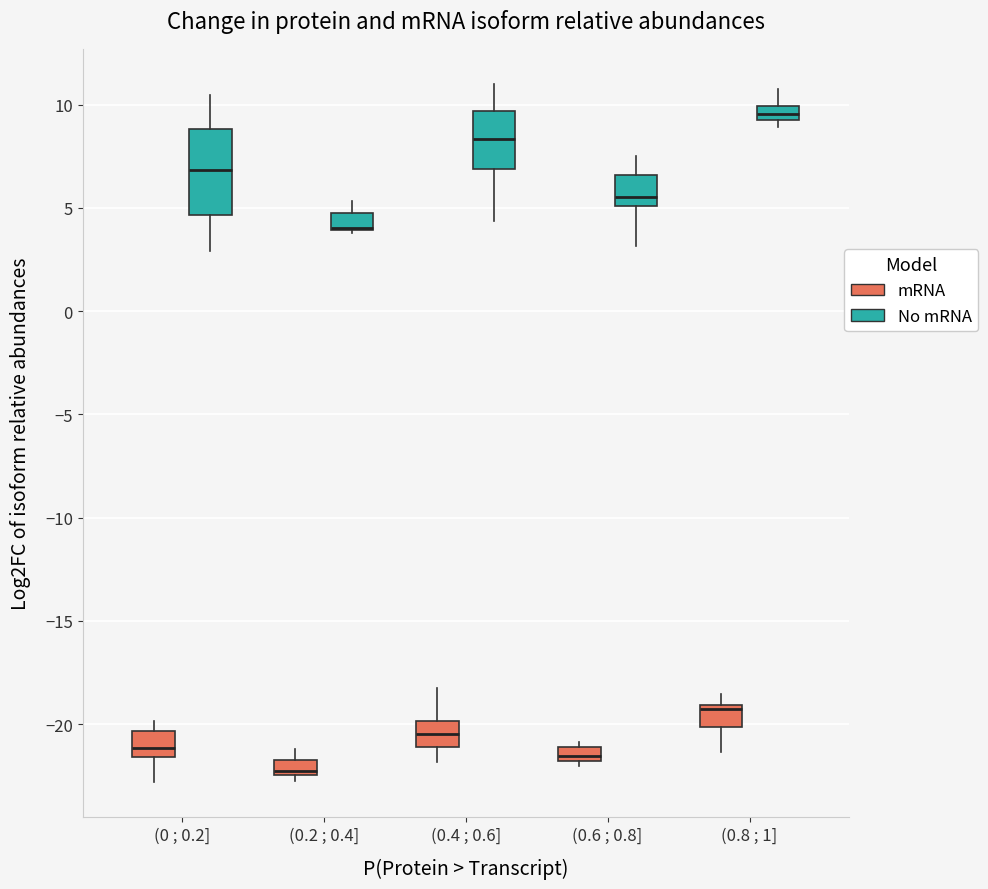

Comparing the boxes themselves (not the whiskers), which one is the tallest?

(0 ; 0.2] (No mRNA)